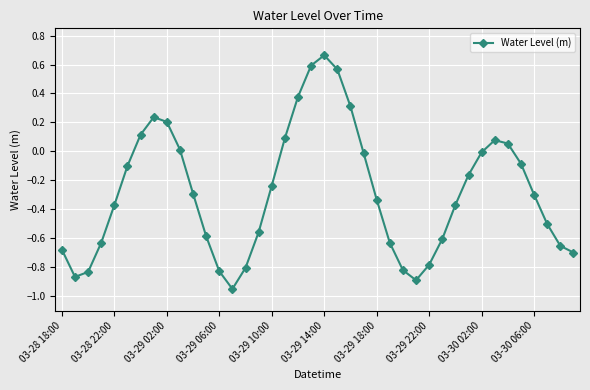

How many points are lower than both their immediate neighbors (excluding endpoints)?

3